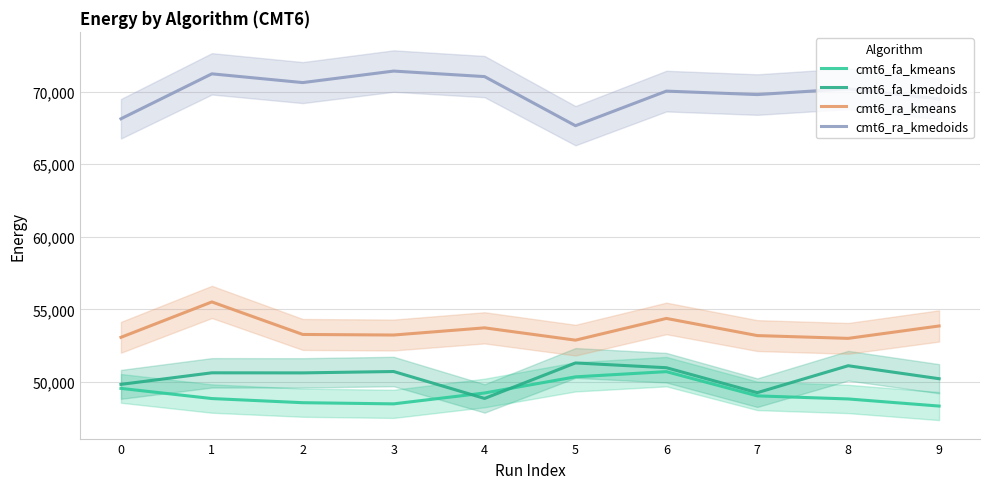

How many distinct data groups are displayed?

4